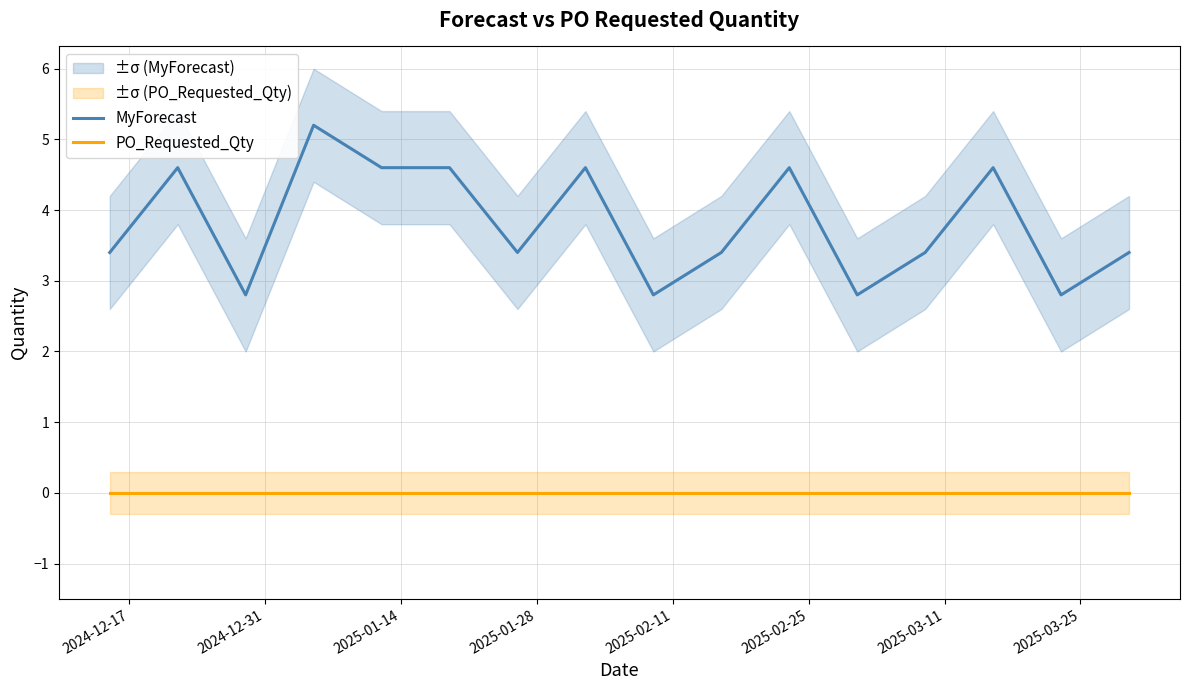

True or false: MyForecast and PO_Requested_Qty intersect in this chart.

False